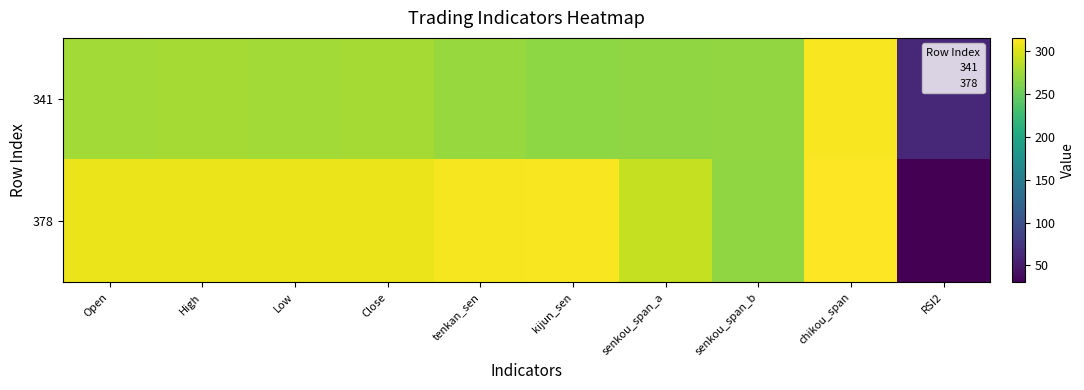

What is the total value across all series at senkou_span_a?

558.0